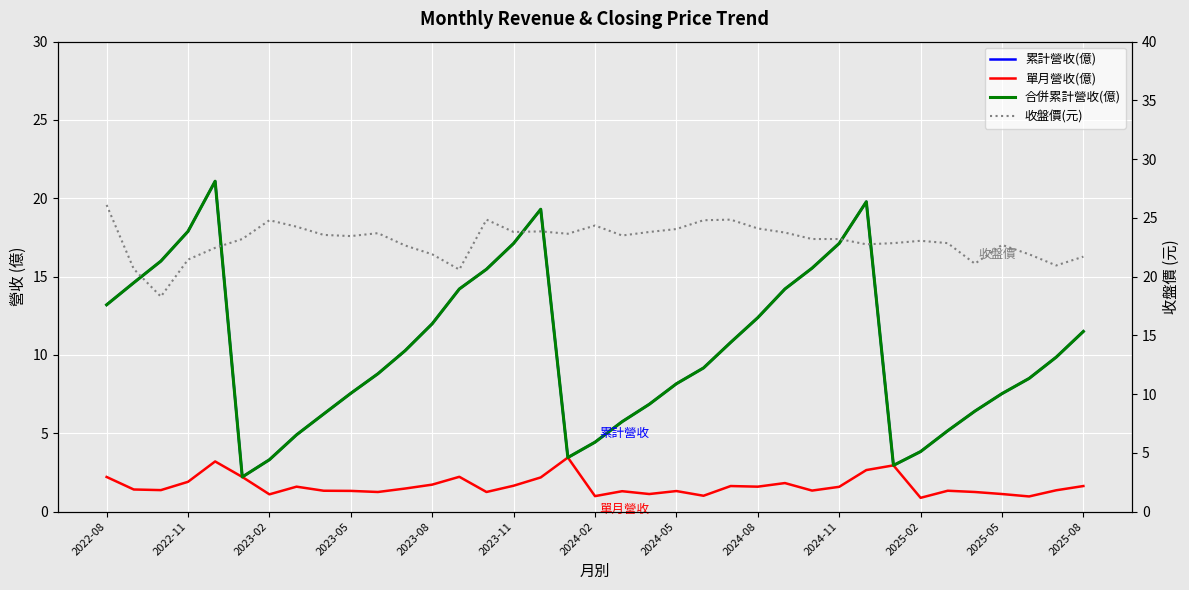

How many lines are shown in the chart?

4